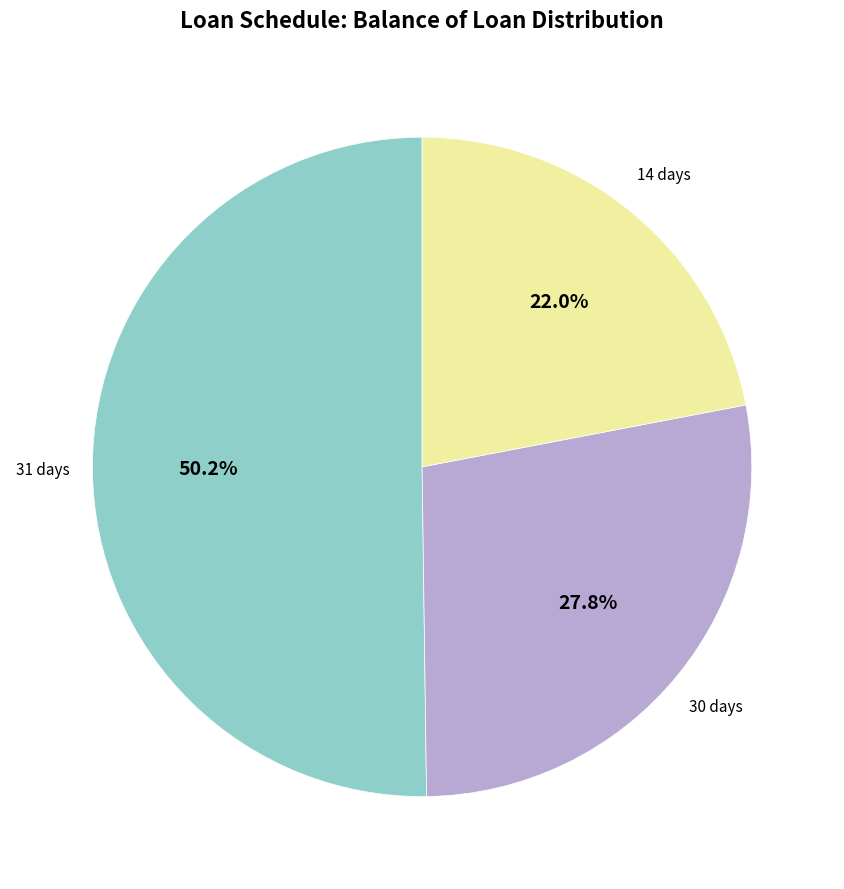

To the nearest percent, what is the difference between the largest and smallest slice percentages?

28%